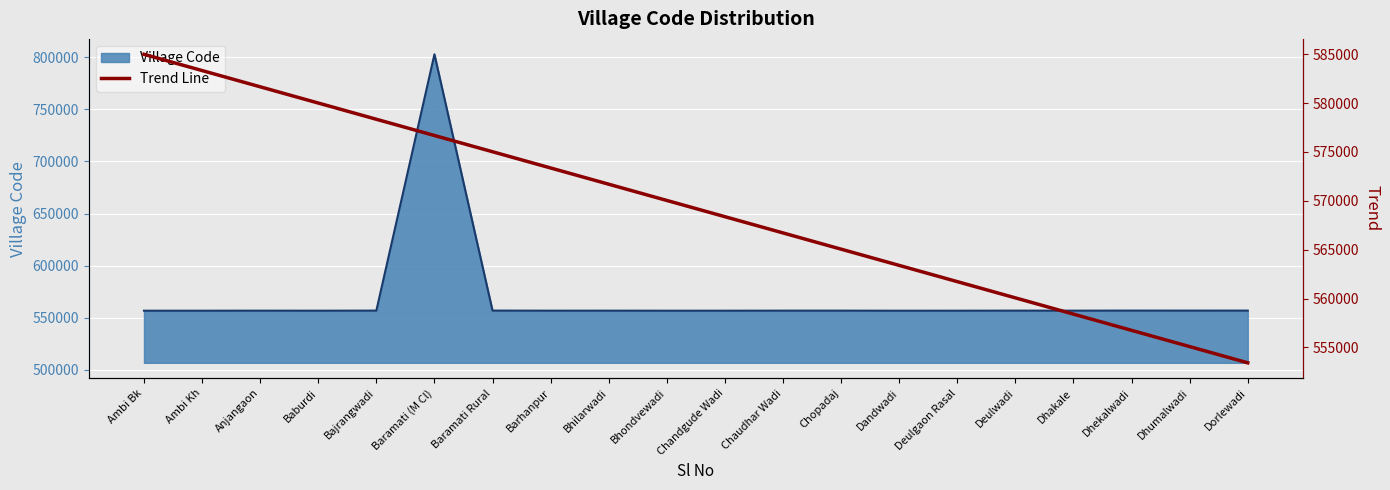

What is the label of the 19th point from the left?

Dhumalwadi